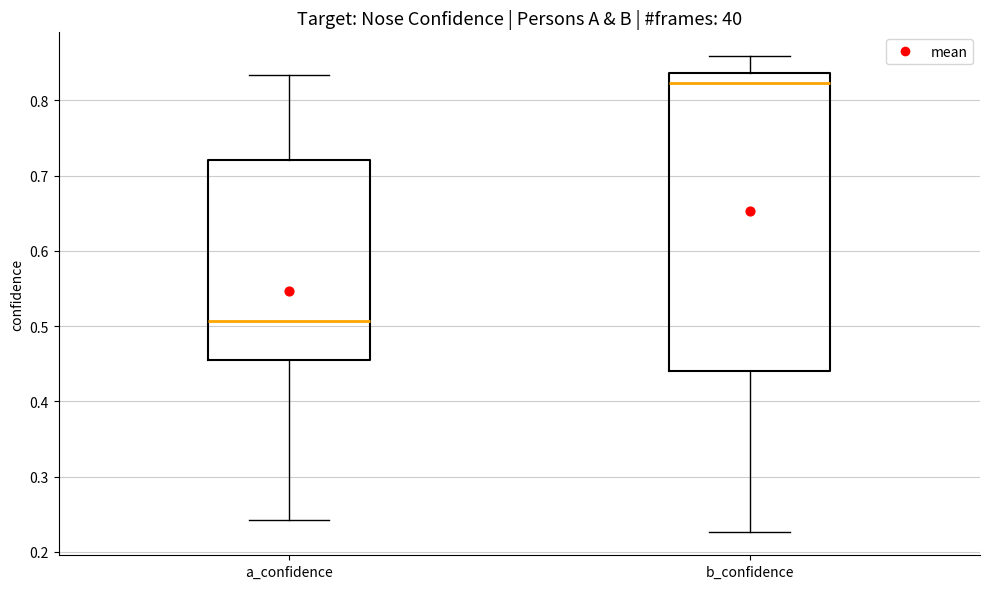

Which box has the lowest median line?

a_confidence